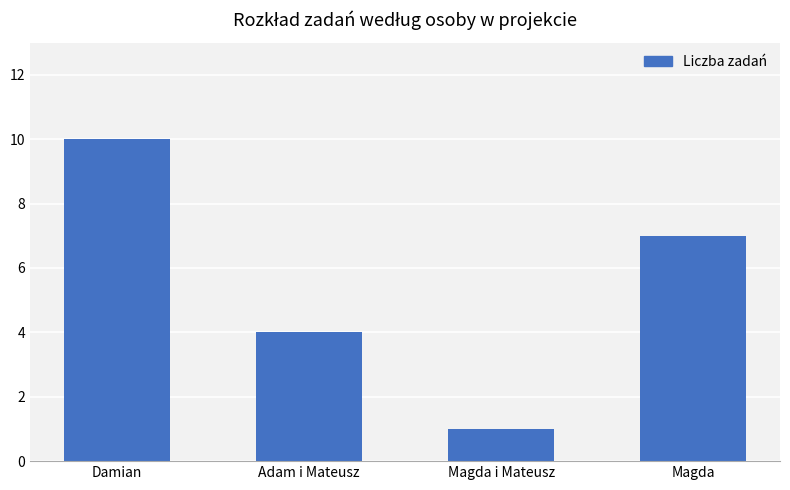

What is the greatest value displayed?

10